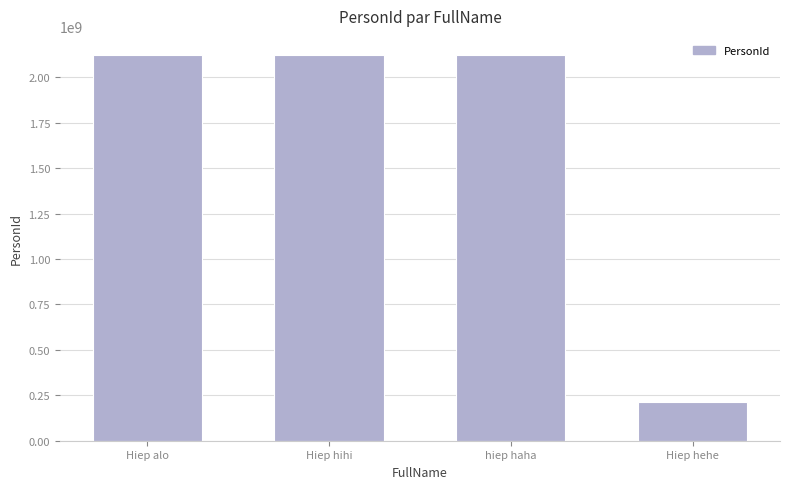

What value does the data have at Hiep hehe?

212100793